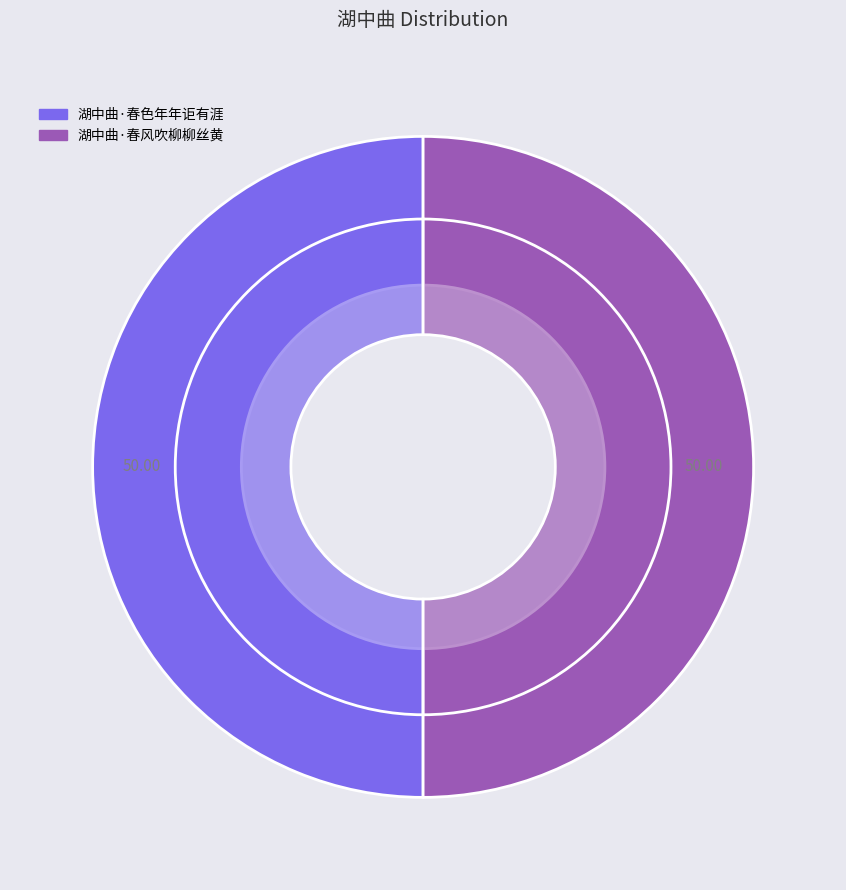

Which slice is the smallest?

湖中曲·春风吹柳柳丝黄